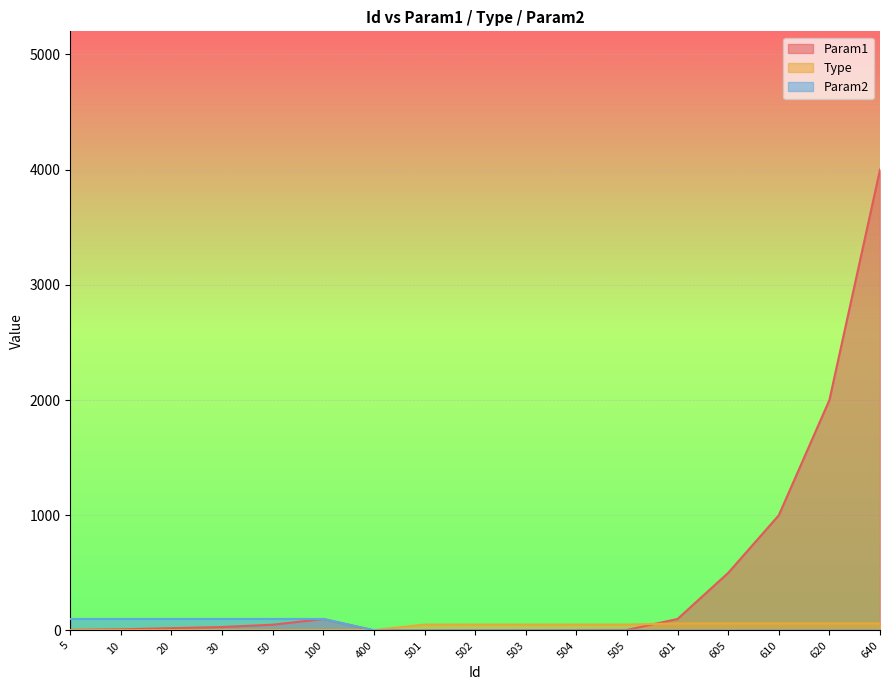

Is the value of Type at 501 greater than the value of Param1 at 5?

Yes